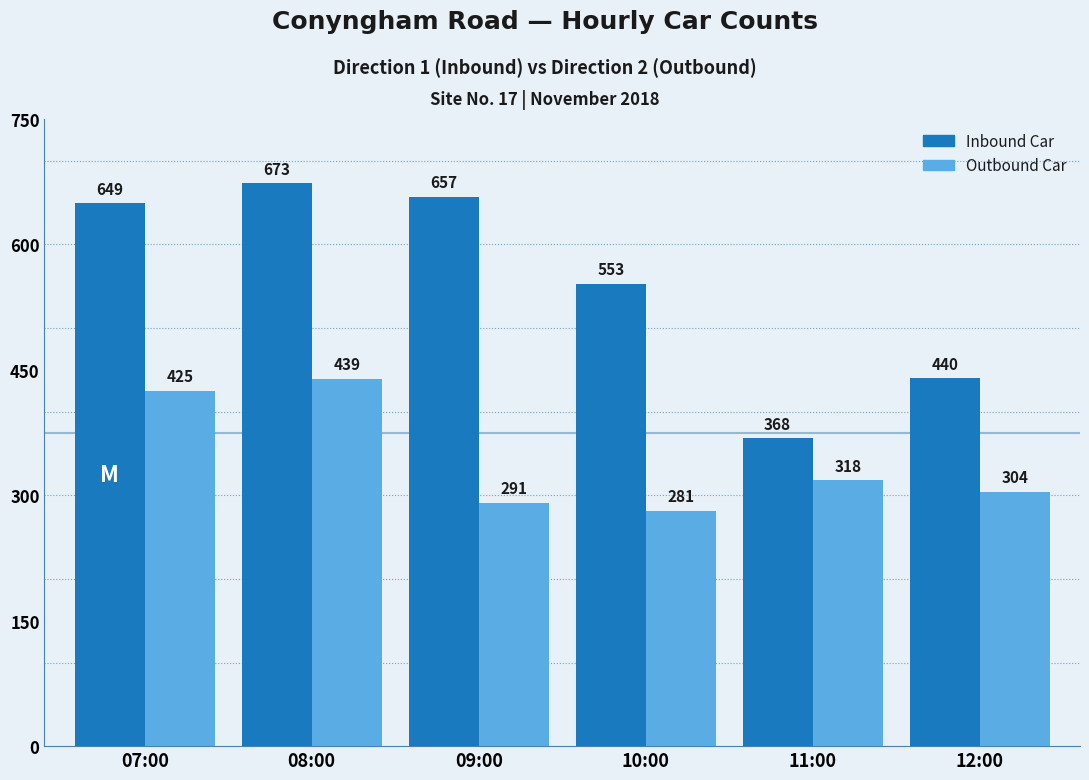

Rank the series by their maximum value, from lowest to highest.

Outbound Car, Inbound Car